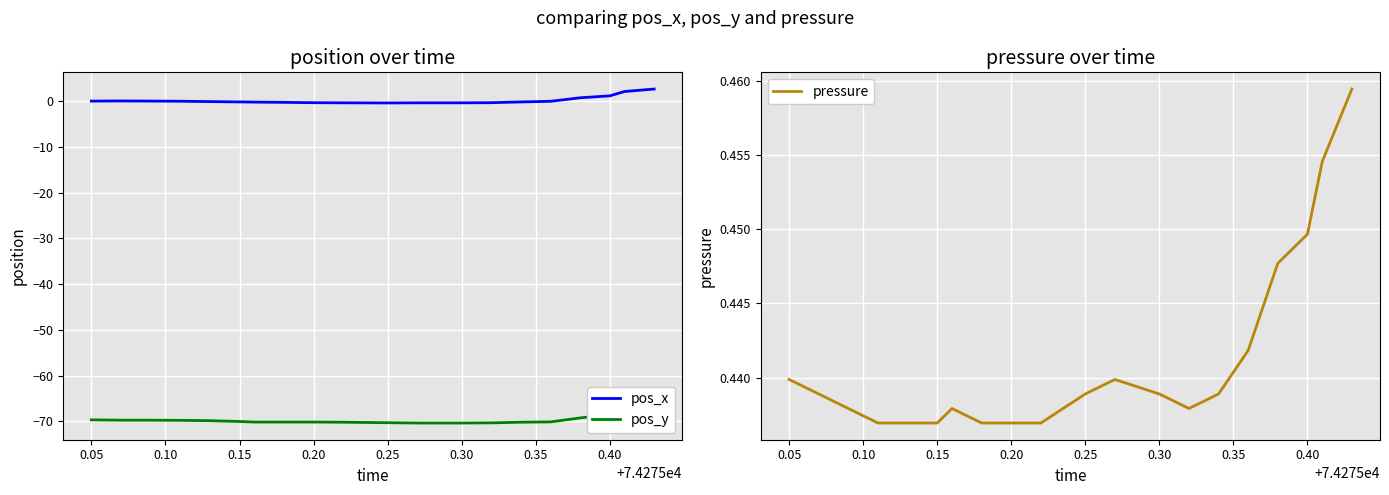

What is the maximum value for pos_x?

2.7